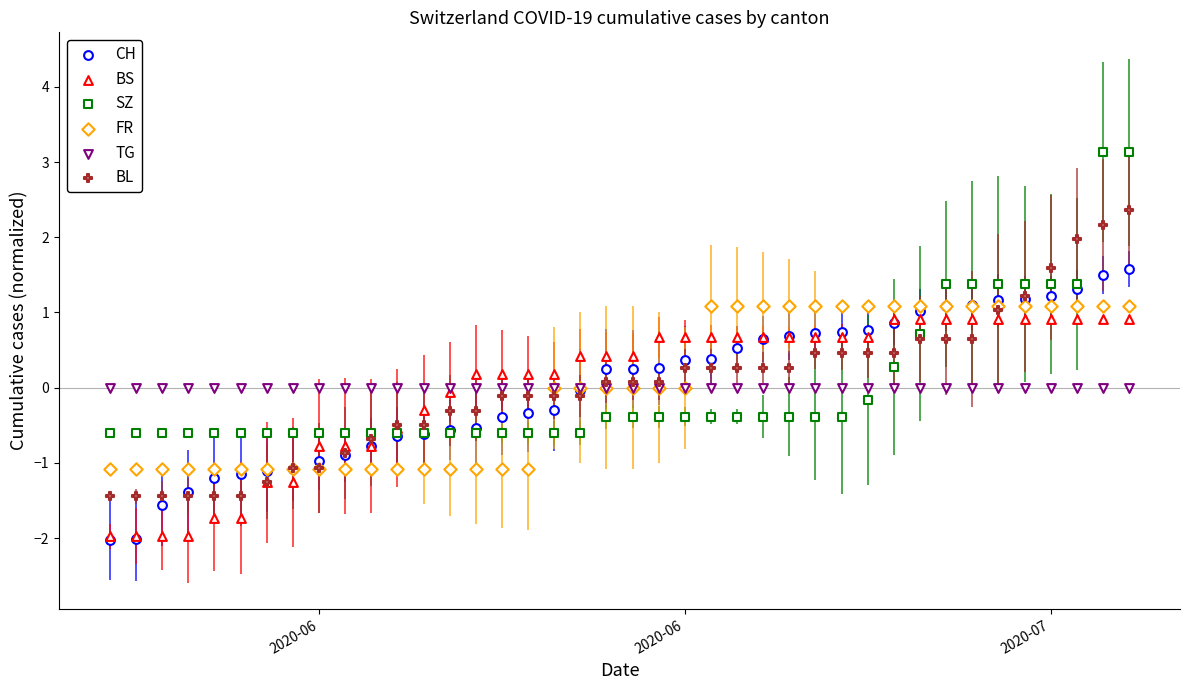

What are all the series names shown in the legend?

CH, BS, SZ, FR, TG, BL